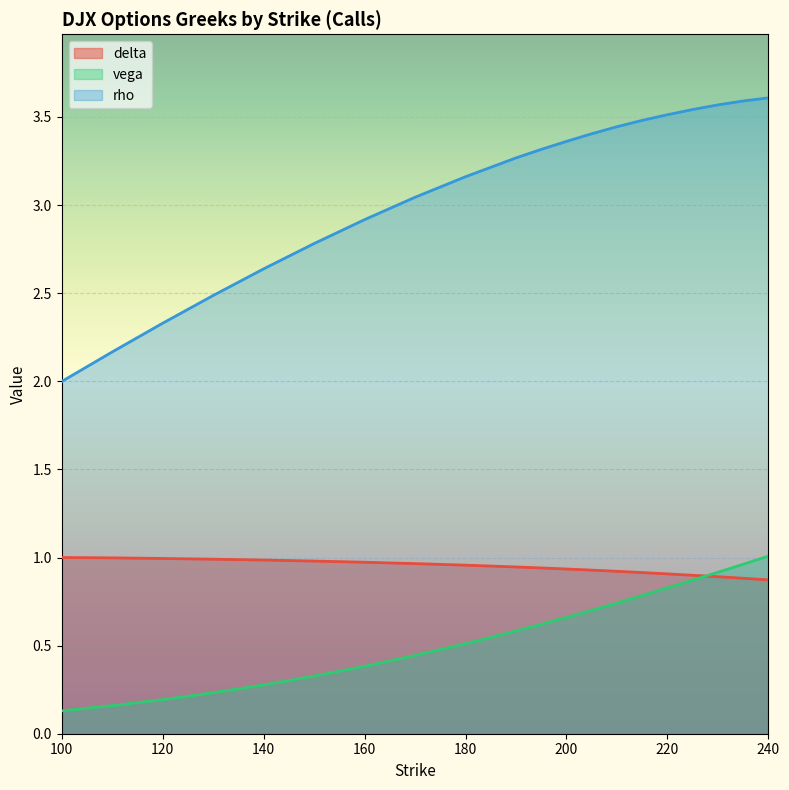

At which category is the sum across all series the highest?

240